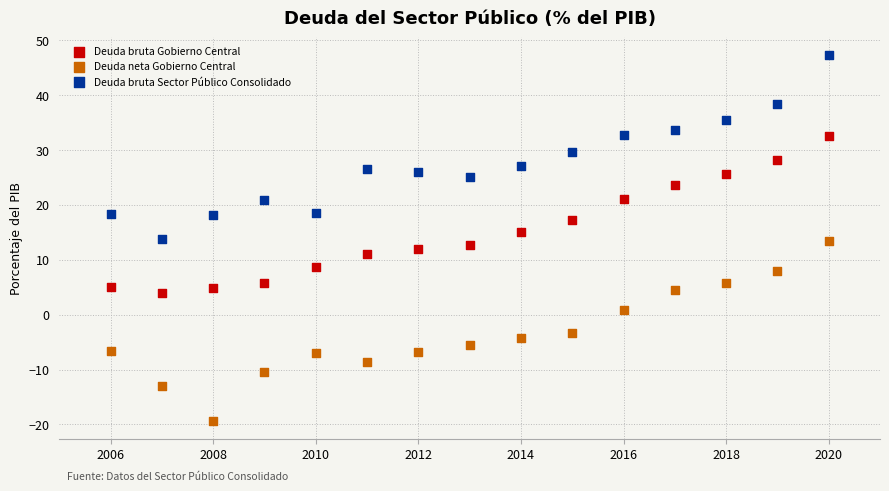

Which series contains the lowest Y value?

Deuda neta Gobierno Central